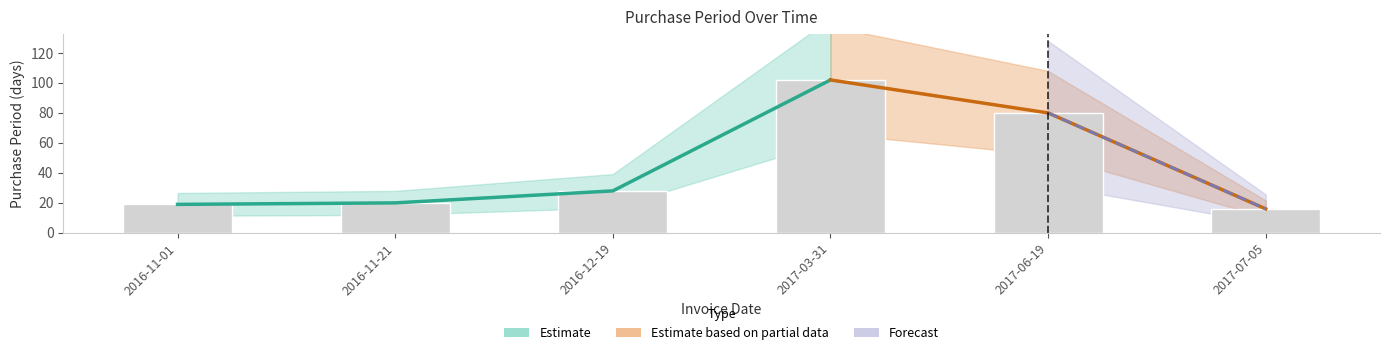

List the labels in order of value, largest first.

2017-03-31, 2017-06-19, 2016-12-19, 2016-11-21, 2016-11-01, 2017-07-05